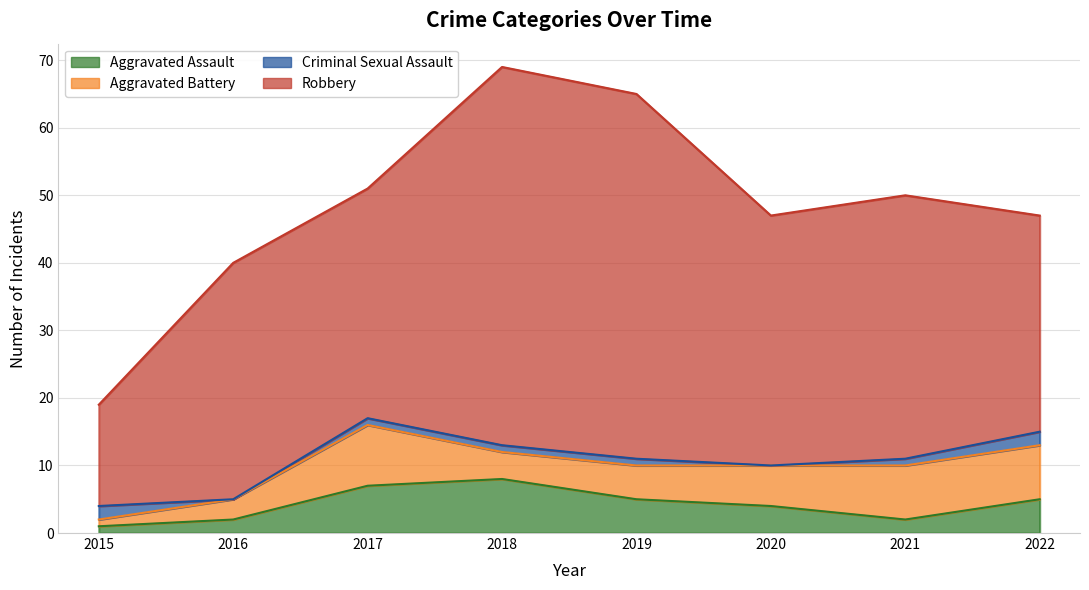

How many lines are shown in the chart?

4